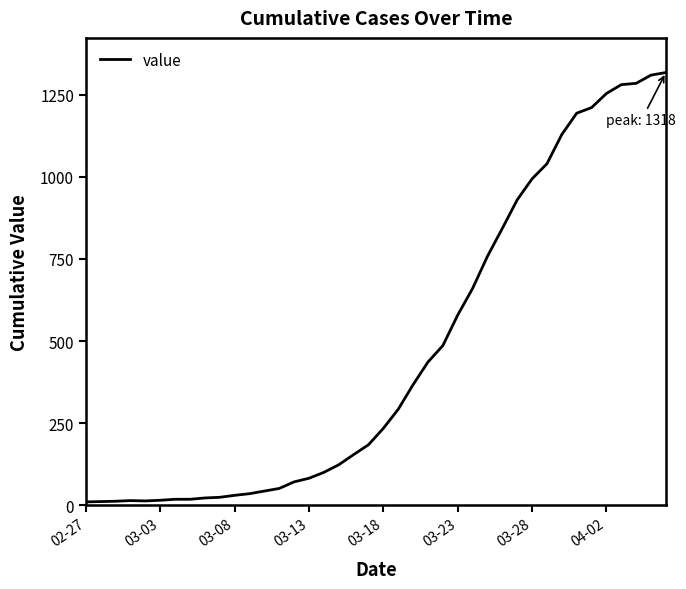

What is the greatest value displayed?

1318